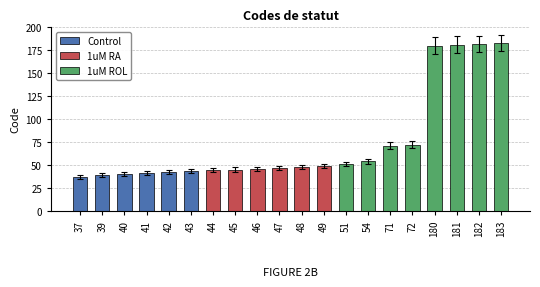

The chart shows a value of 54 at 54. True or false?

True